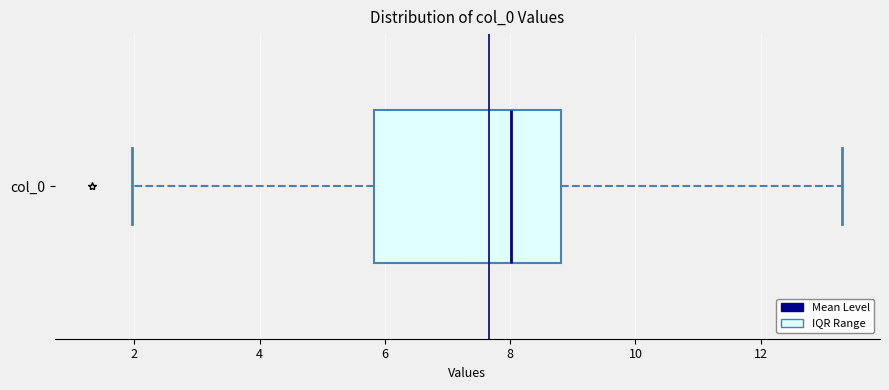

Where is the right edge of the box for col_0 on the x-axis? The values are not printed on the chart, so give them approximately, as read against the axis.

8.8